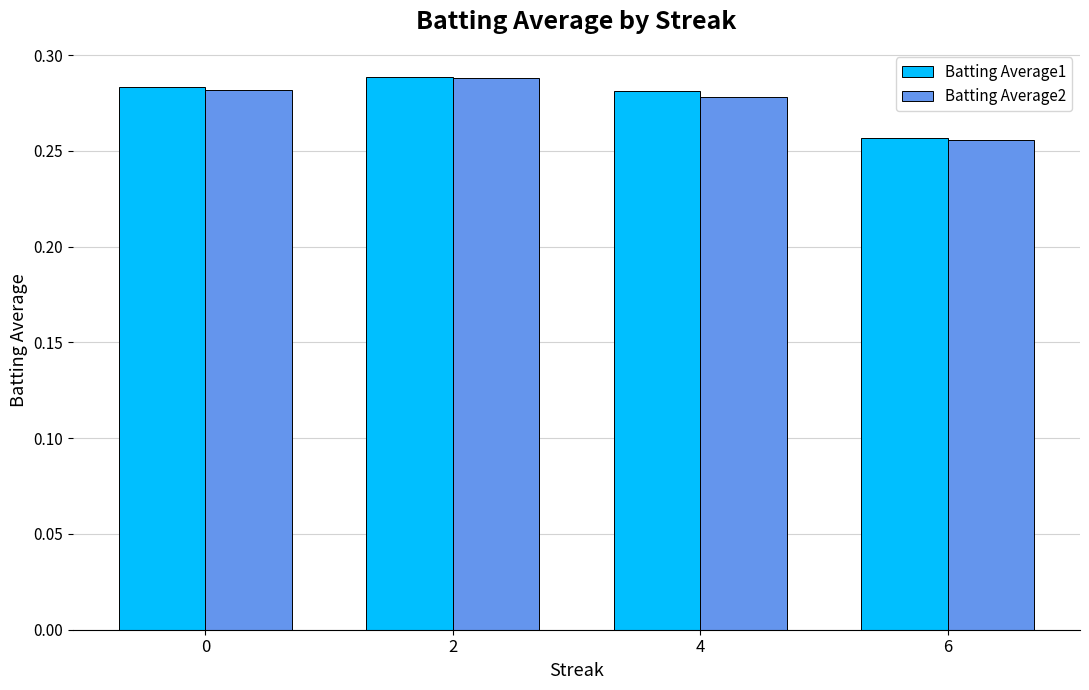

At which category does the chart reach its minimum across all series?

6